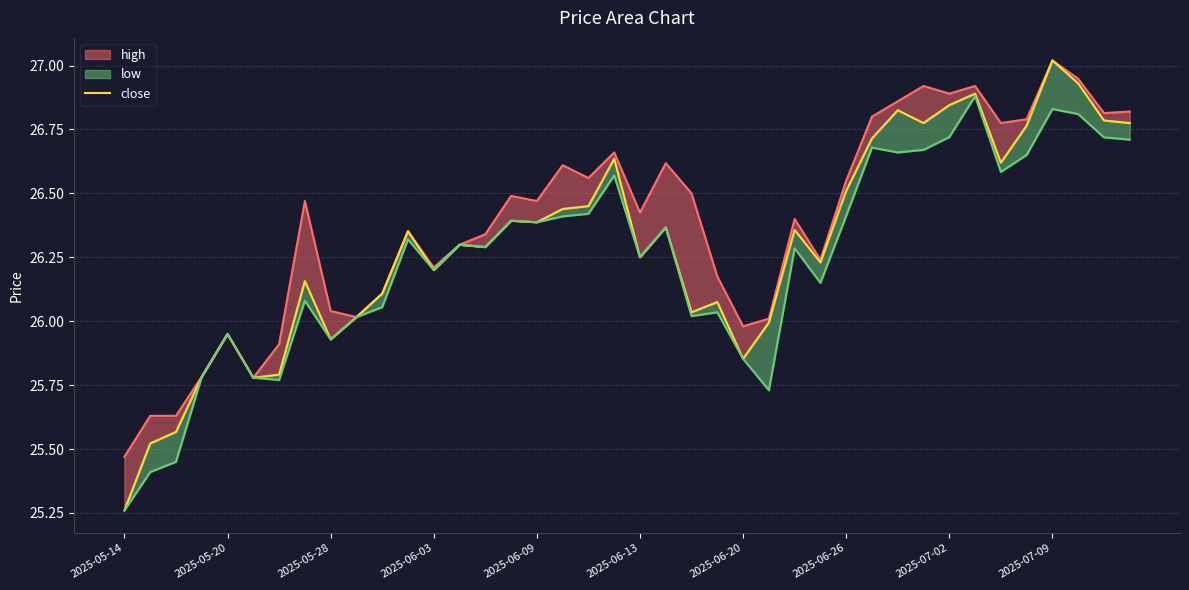

Does the chart have visible grid lines?

Yes